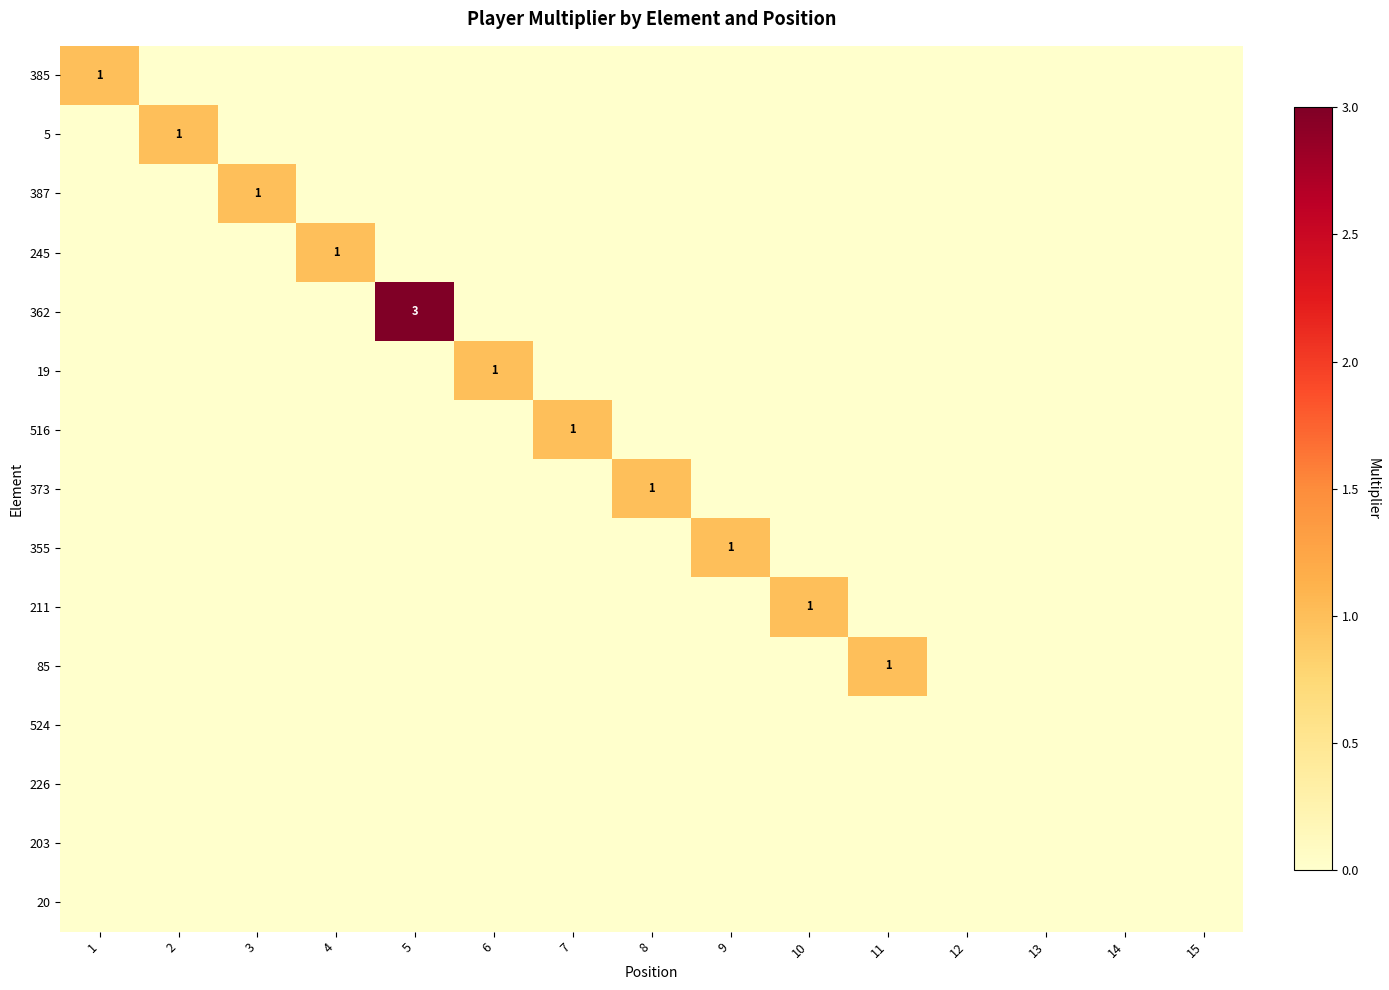

At how many categories does at least one series exceed 2?

1